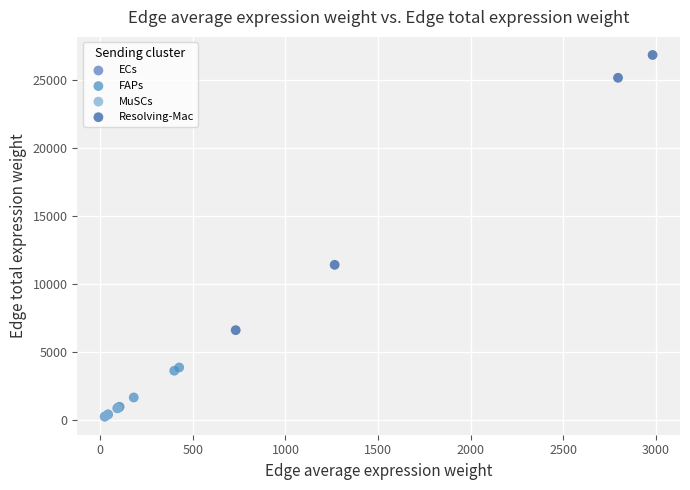

Which series contains the highest Y value?

Resolving-Mac